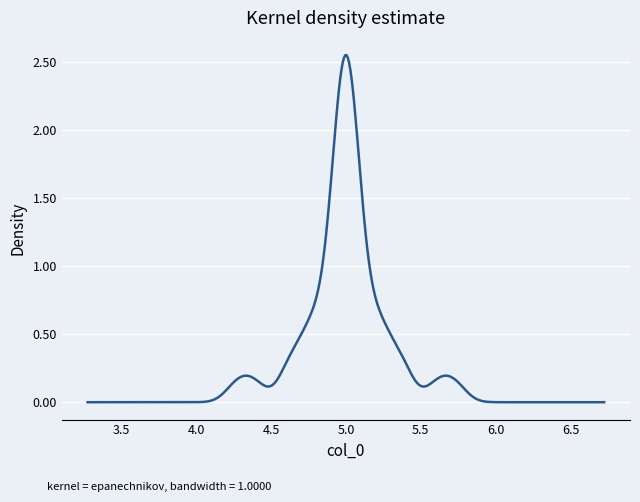

How many lines are shown in the chart?

1